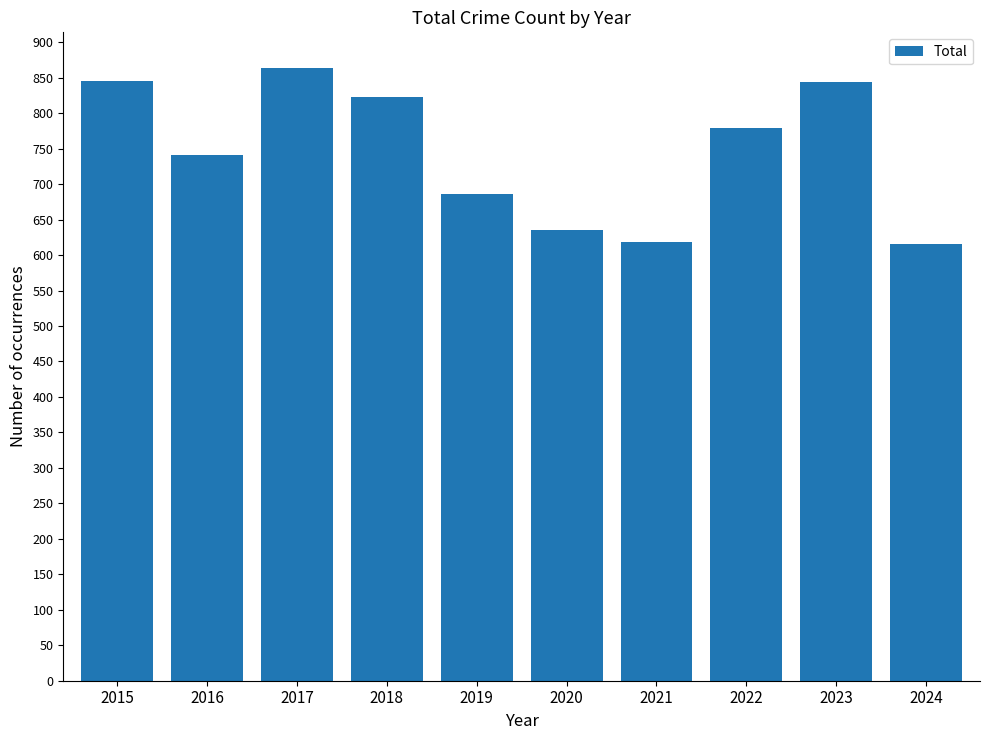

The chart shows a value of 844 at 2023. True or false?

True